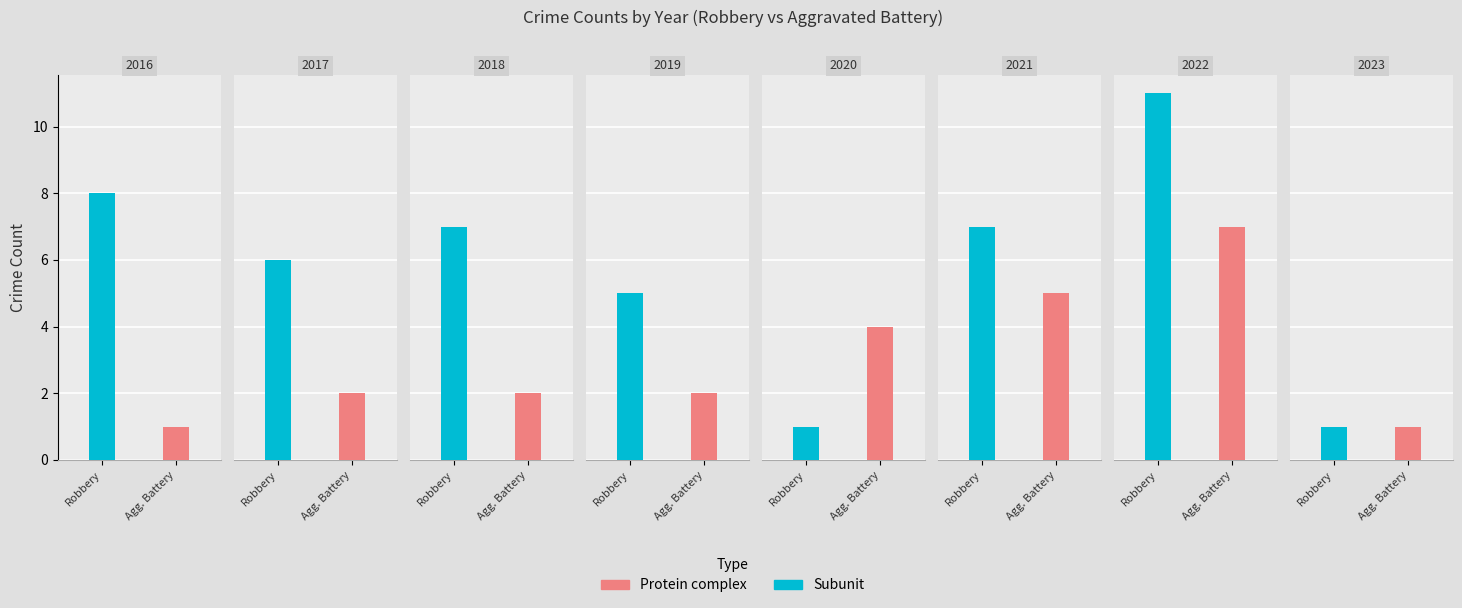

How many groups of bars are there?

8